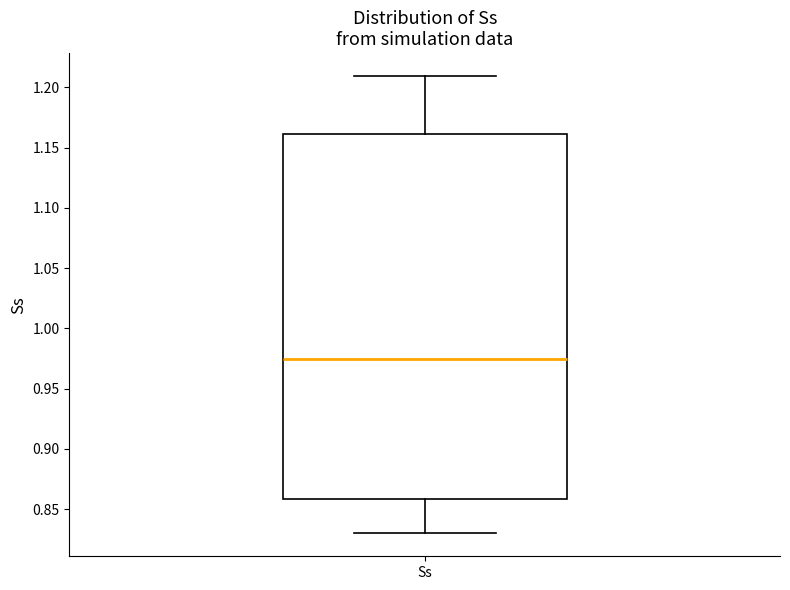

Read this box plot against the y-axis: the position of the median line, the range covered by the box, and the ends of both whiskers. The values are not printed on the chart, so give them approximately, as read against the axis.

median 0.975, box 0.860 to 1.160, whiskers 0.830 to 1.210